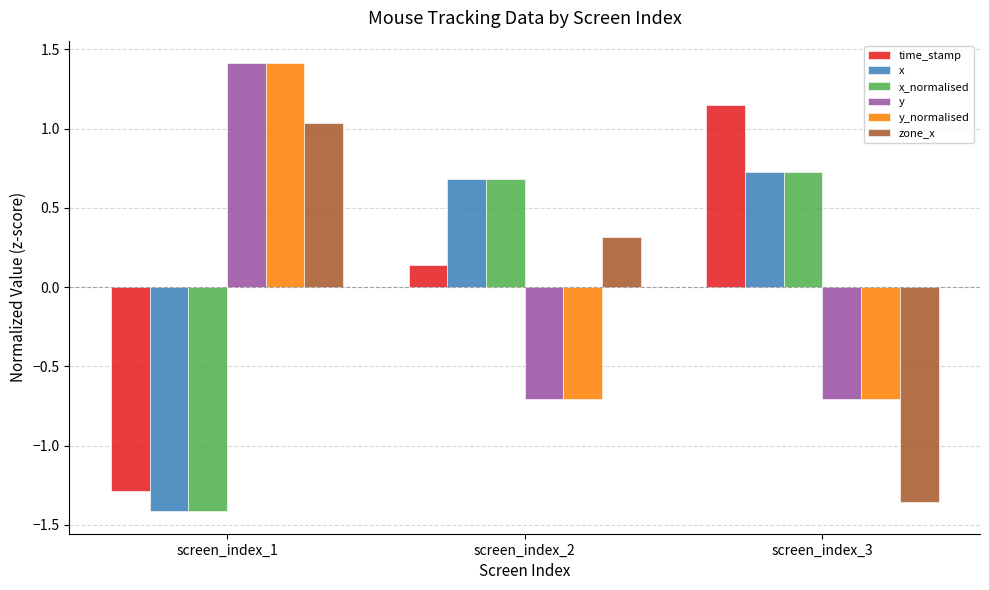

At which label does x first exceed 0?

screen_index_2